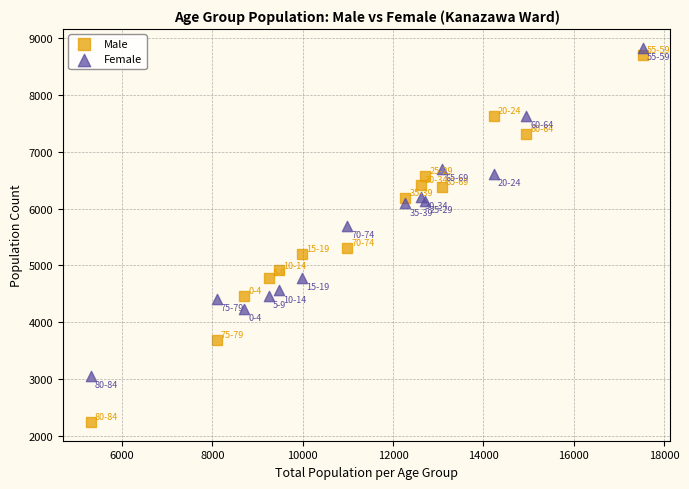

Which series has the largest Y range (max minus min)?

Male